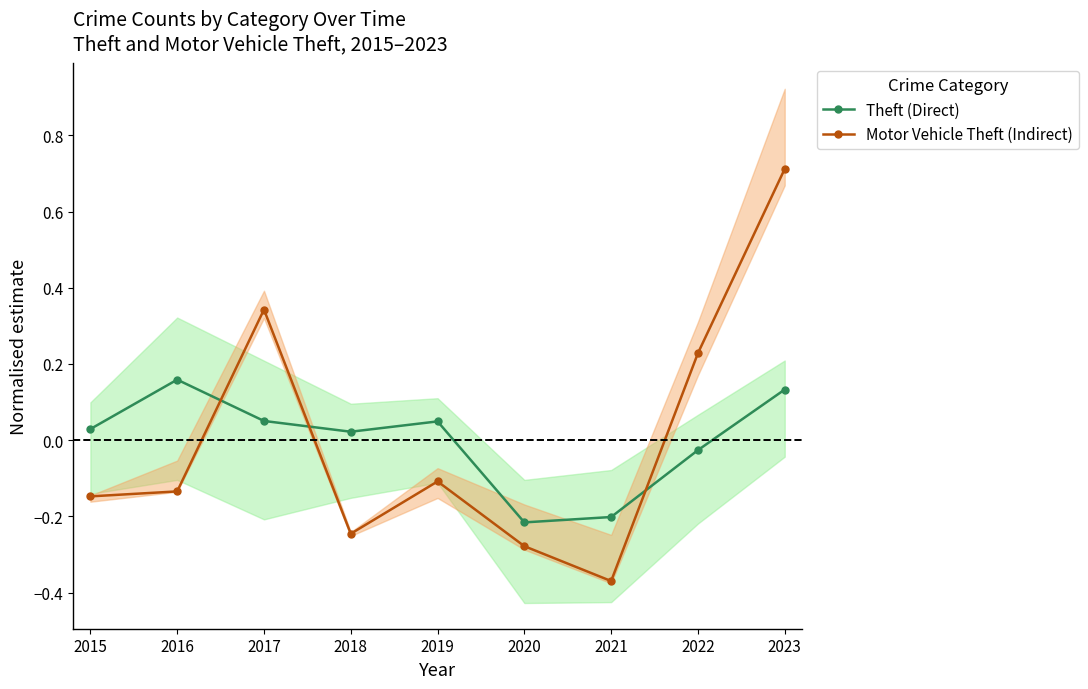

Is this an area chart (filled region under the line)?

No